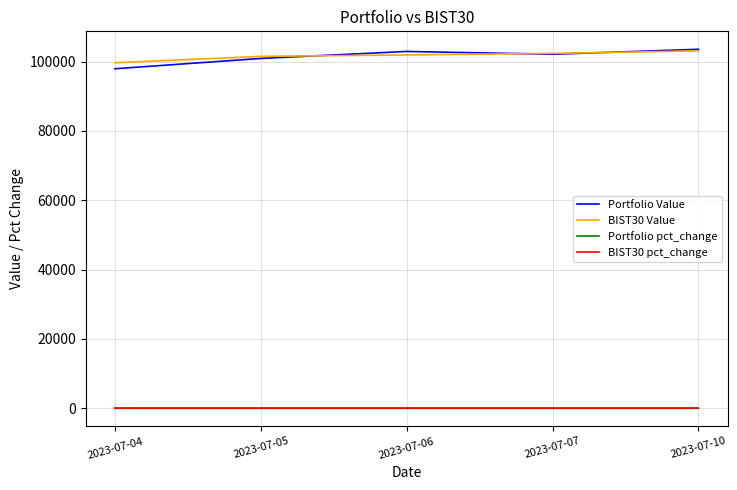

What is the difference between the maximum and minimum values in the Portfolio Value series?

5612.0